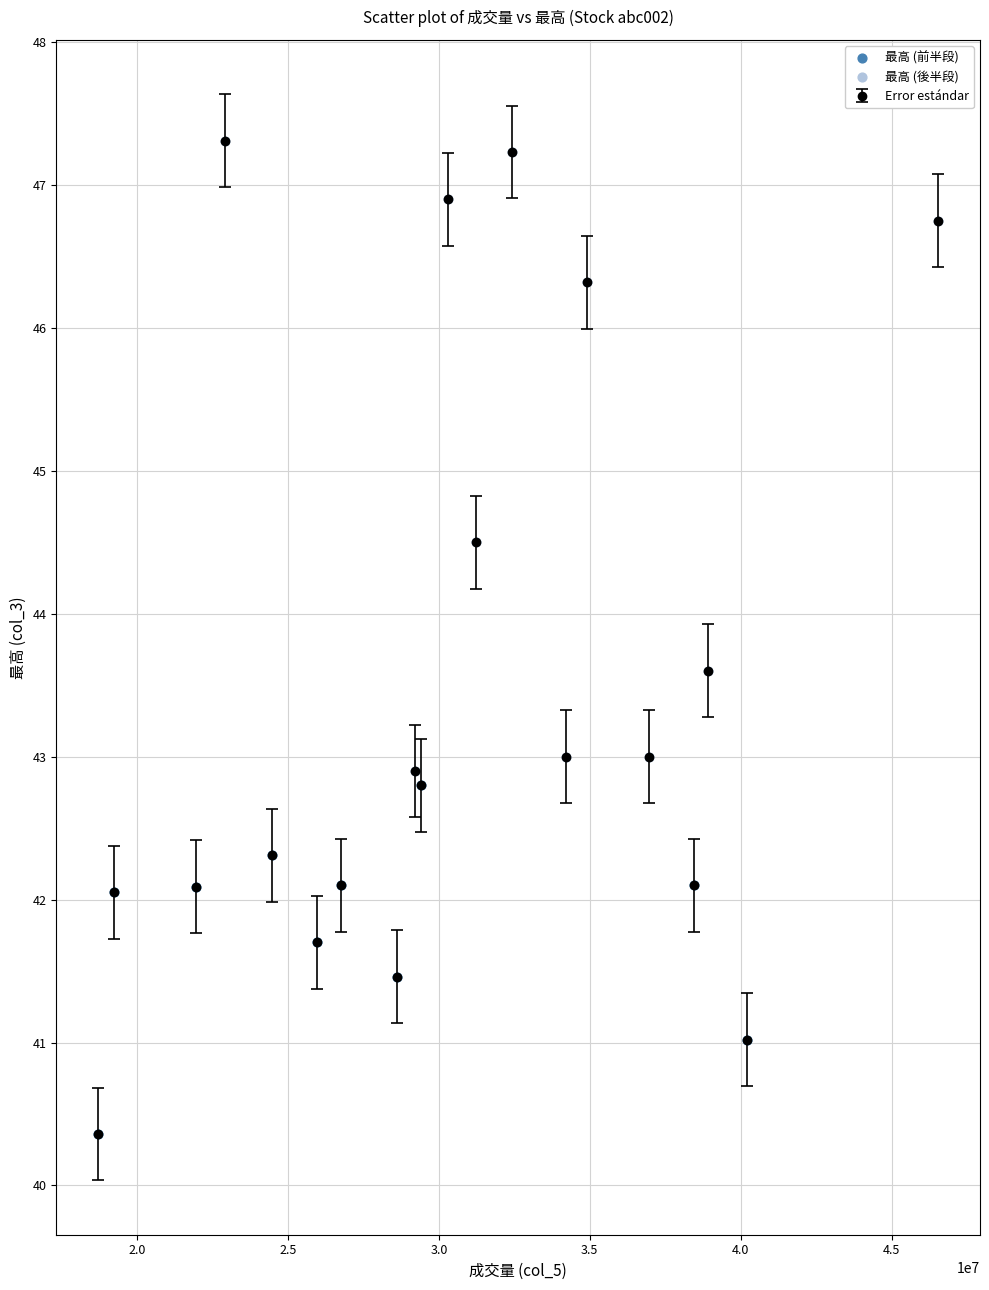

True or false: the data has more than 0 interior local peaks.

True